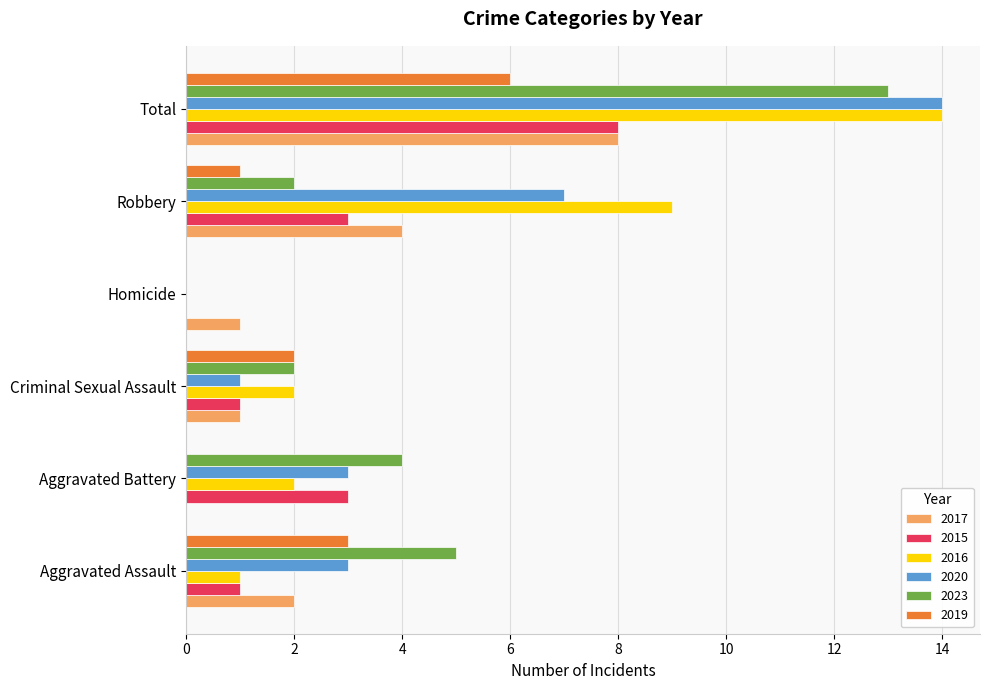

The 2017 series shows 8 at Total. True or false?

True